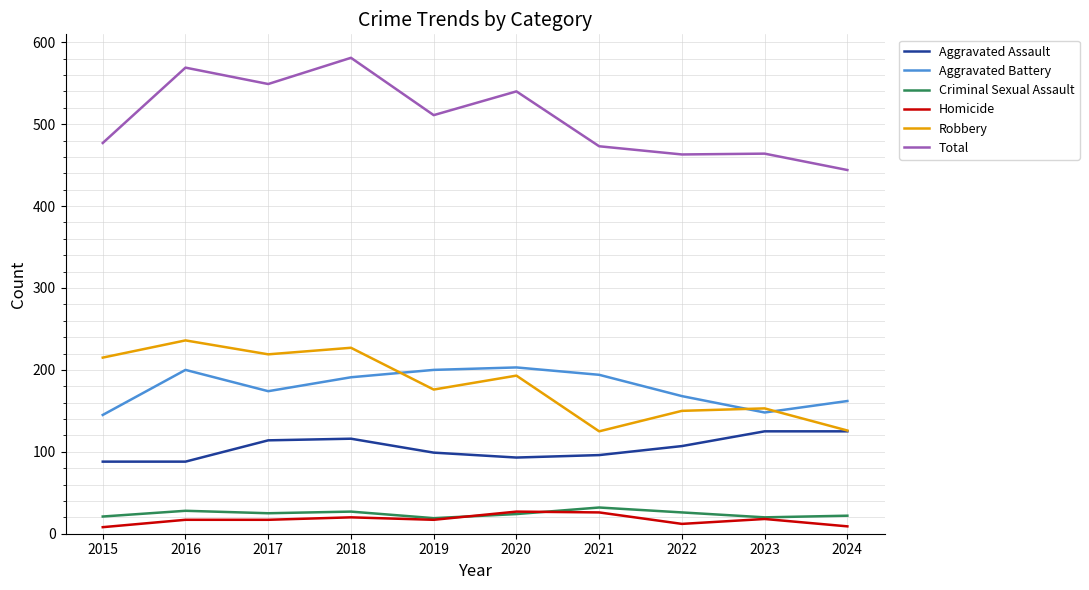

What is the maximum value shown in the chart?

581